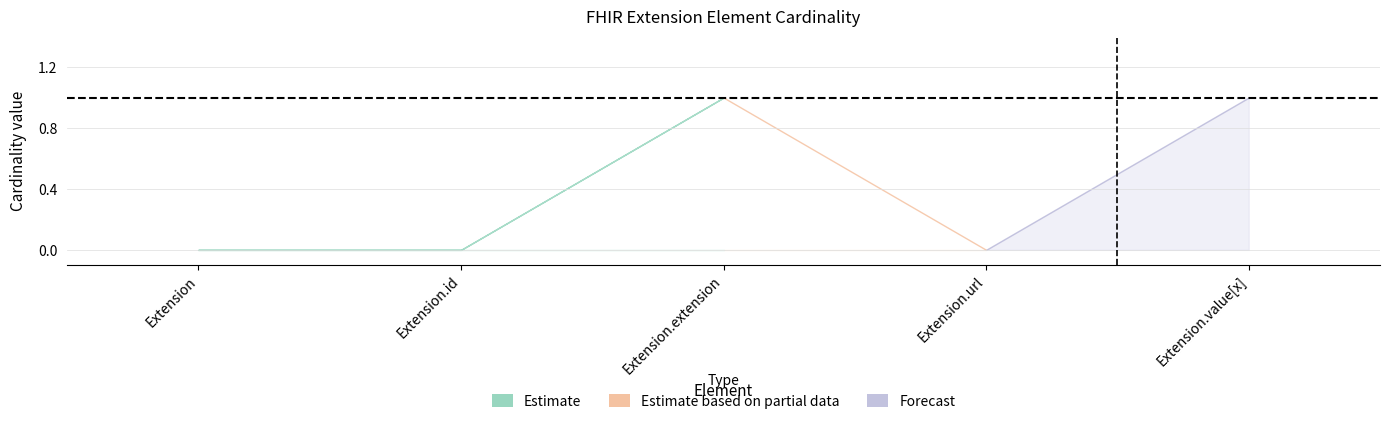

How many Base Min values are between 0 and 1?

5